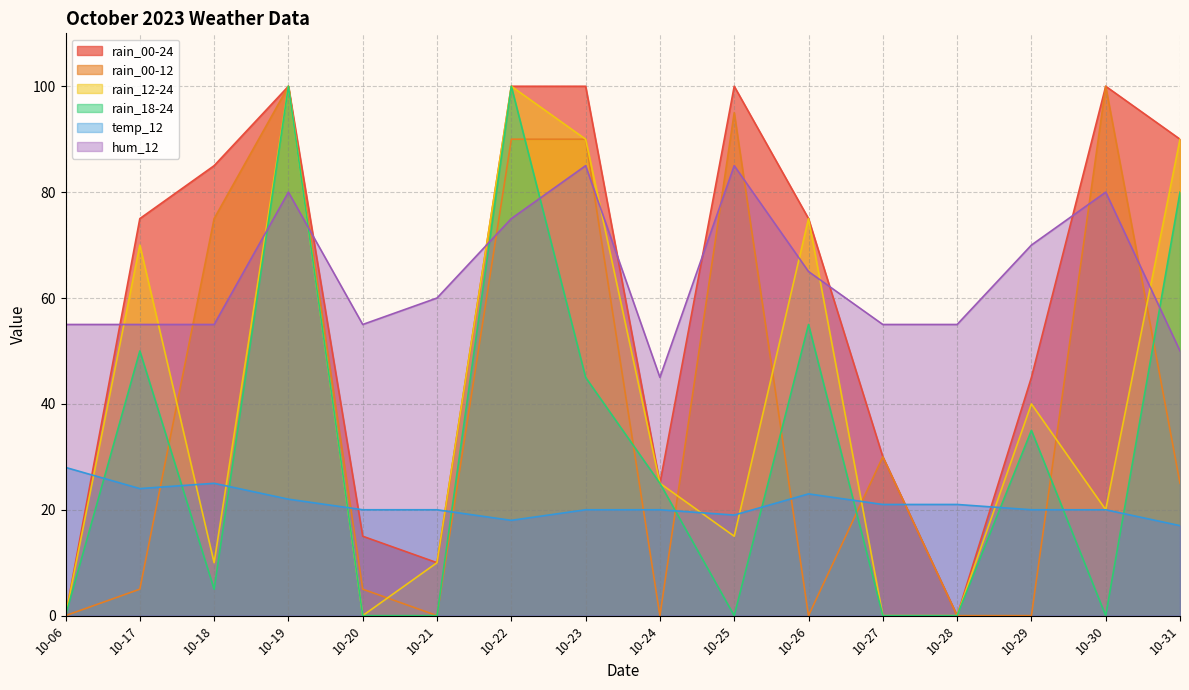

Which has a higher value, 10-06 or 10-21?

10-21